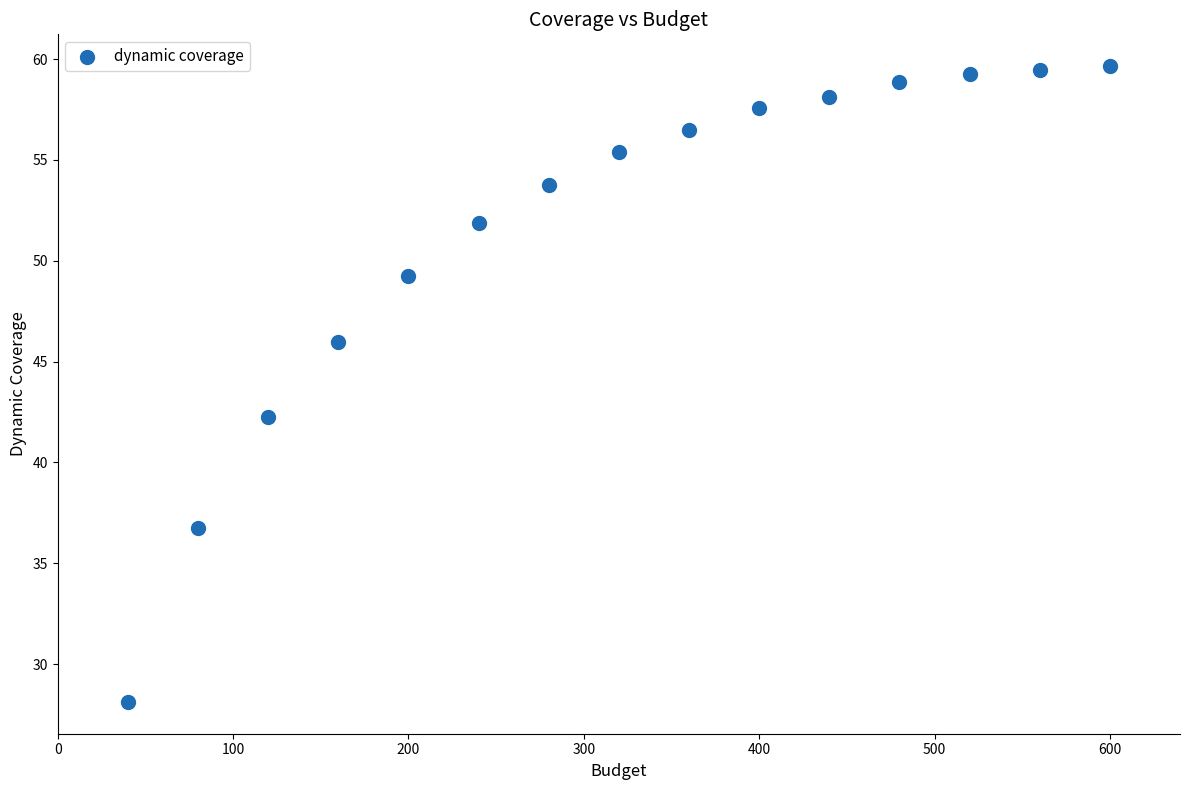

What Y value in the scatter plot is closest to 43?

42.2